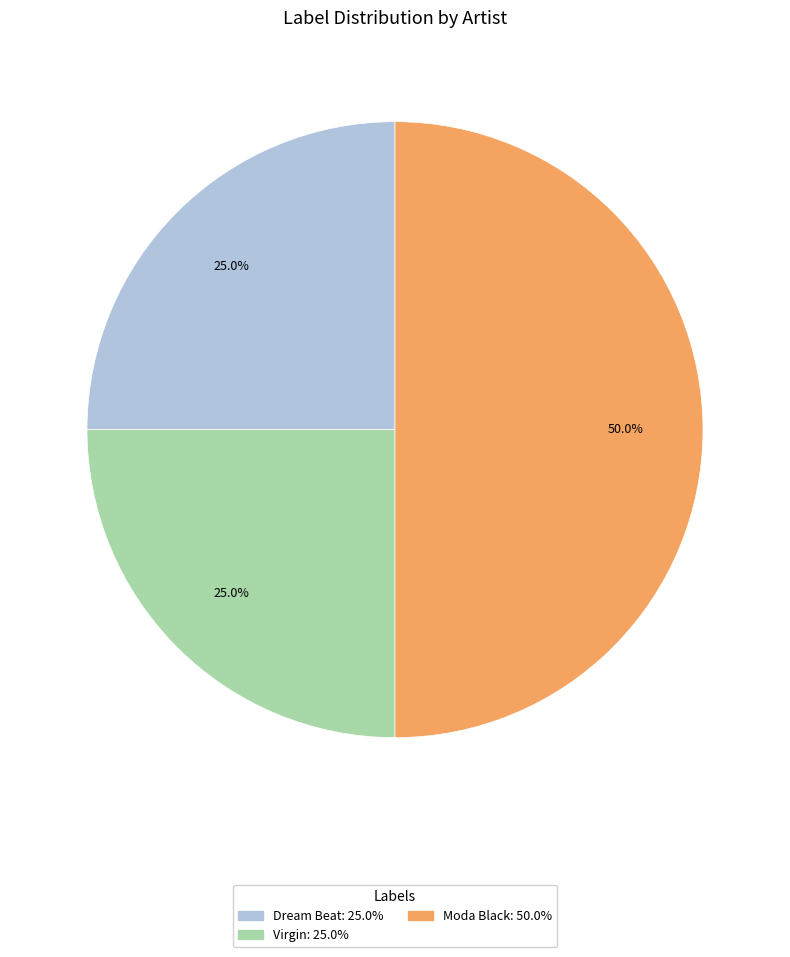

How many segments does this pie chart have?

3